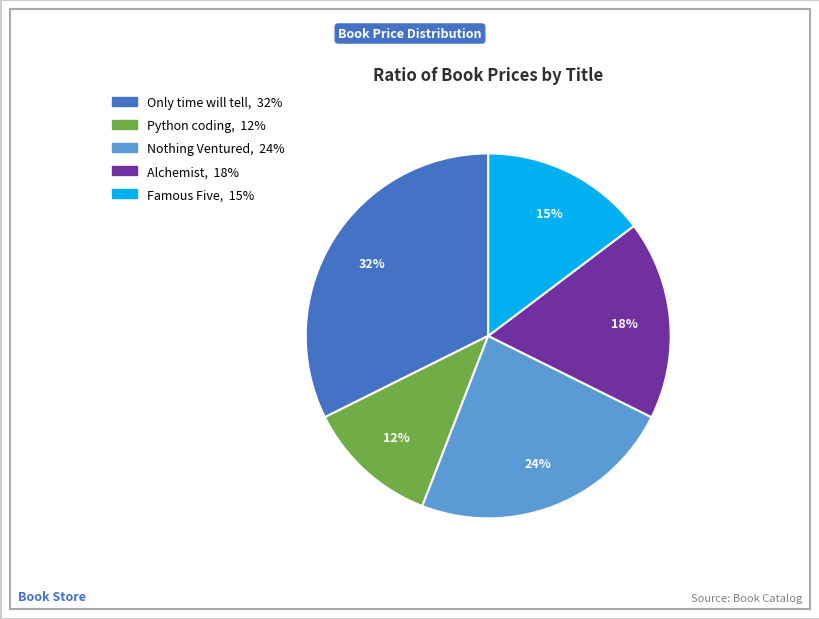

What percentage is the Nothing Ventured slice, to the nearest percent?

24%